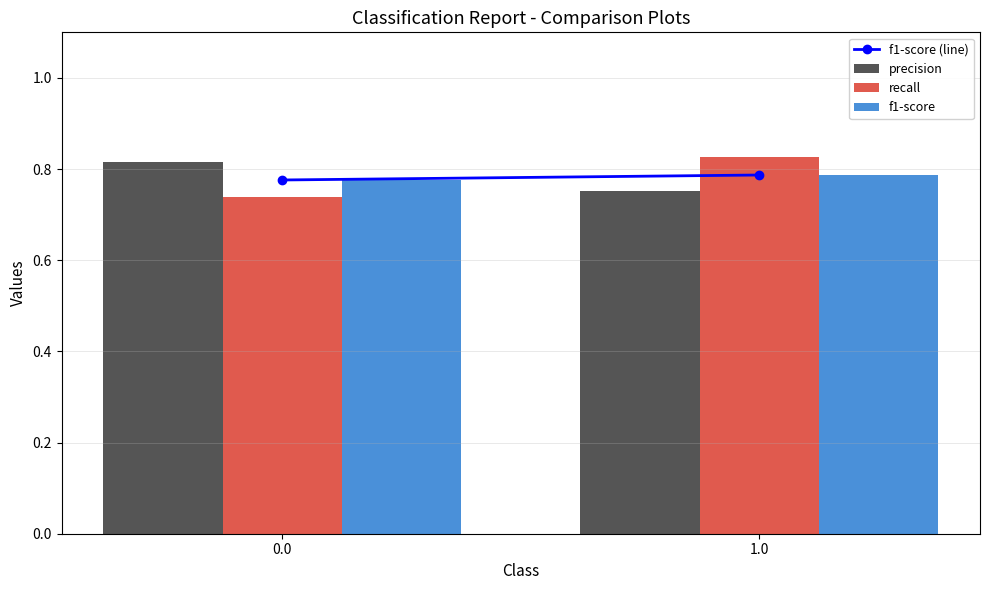

Between 0.0 and 1.0, which series saw the biggest shift?

recall